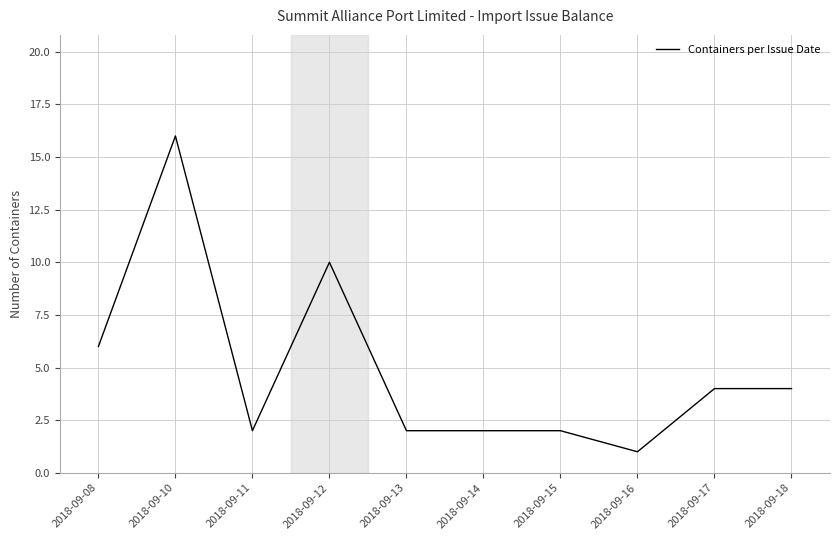

Reading right to left, extract all data points from this chart.

4	4	1	2	2	2	10	2	16	6